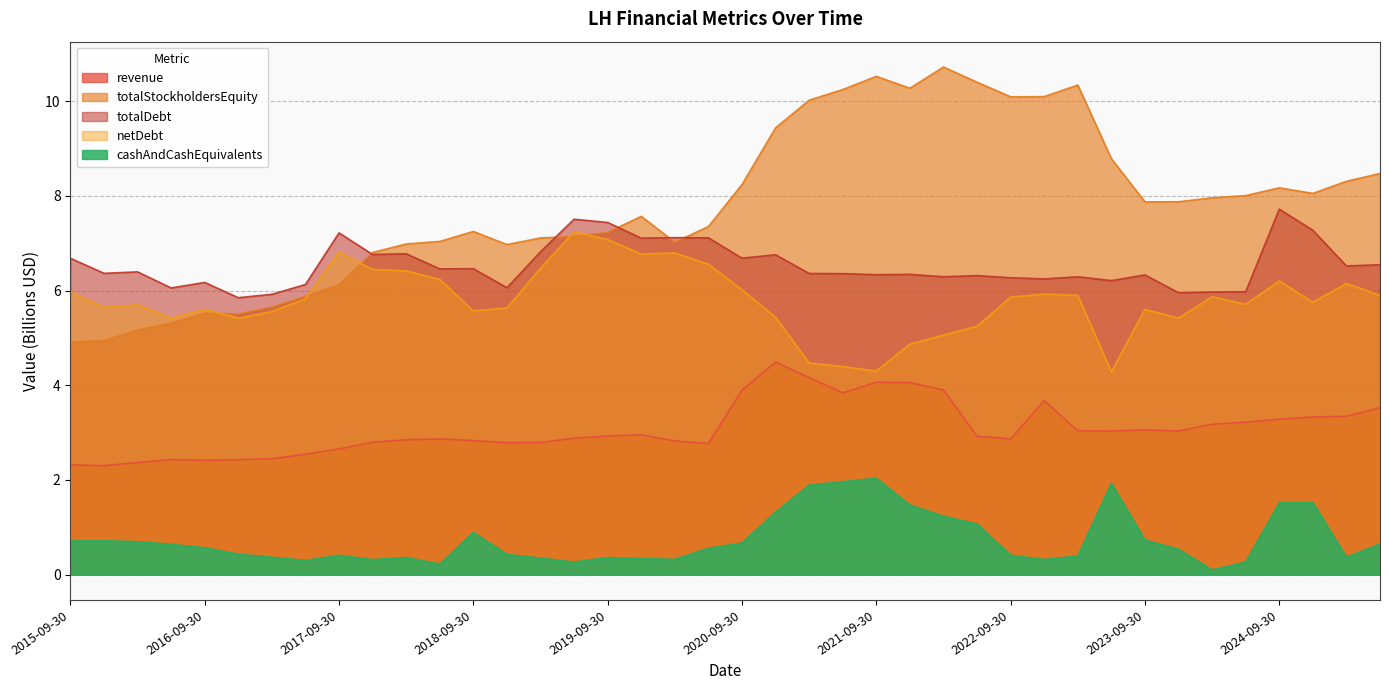

Between 2018-03-31 and 2019-12-31, which is larger?

2019-12-31